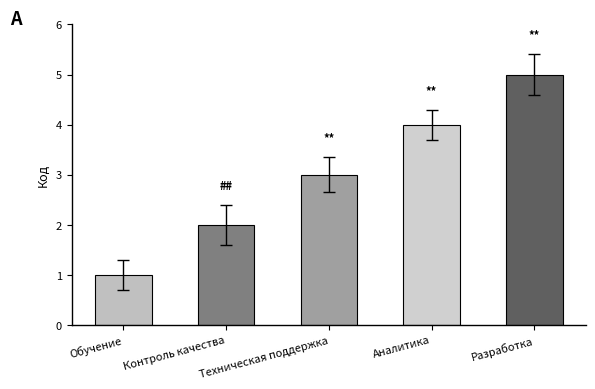

Is it true that the value at Разработка is 5?

True